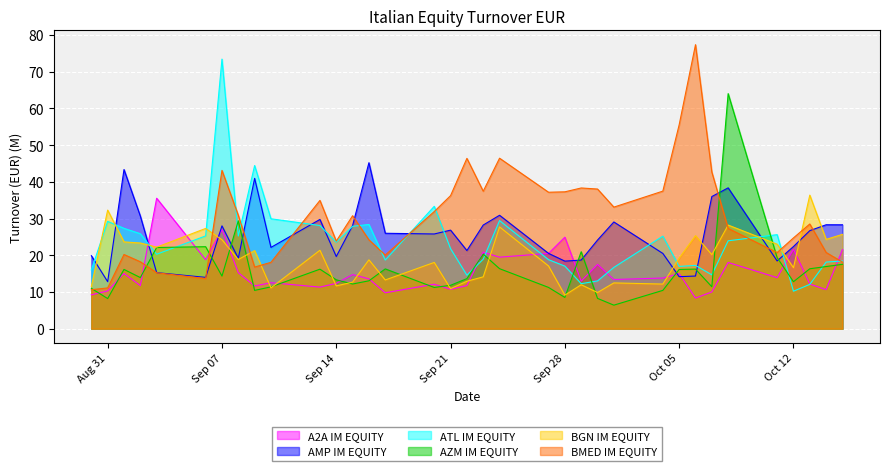

True or false: AZM IM EQUITY has more than 2 points higher than both neighbors.

True